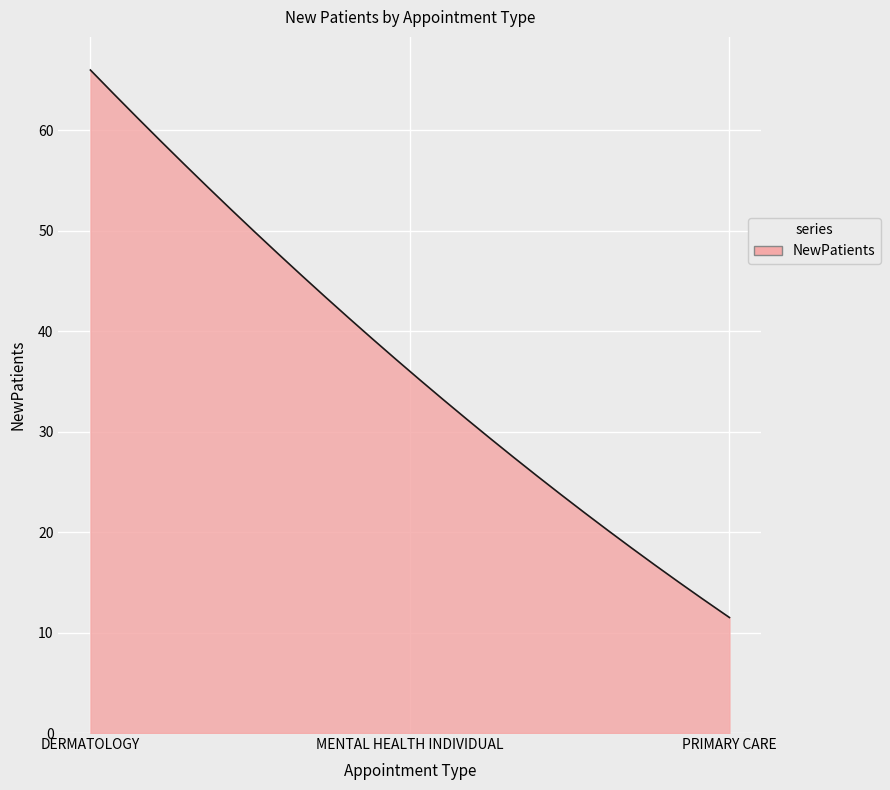

How many lines are shown in the chart?

1